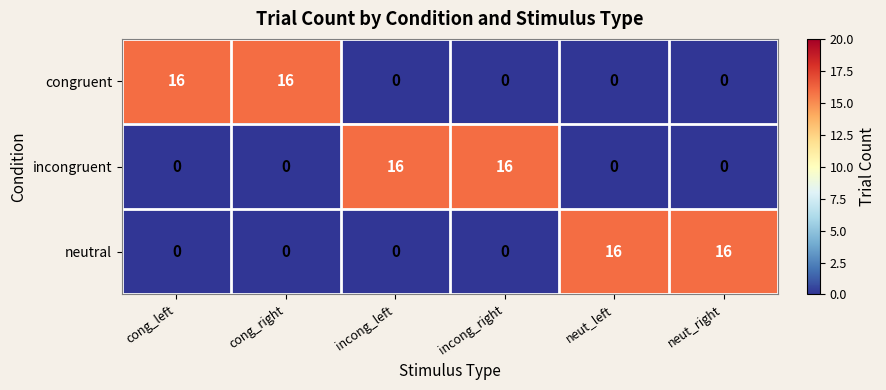

What is the total value across all series at cong_left?

16